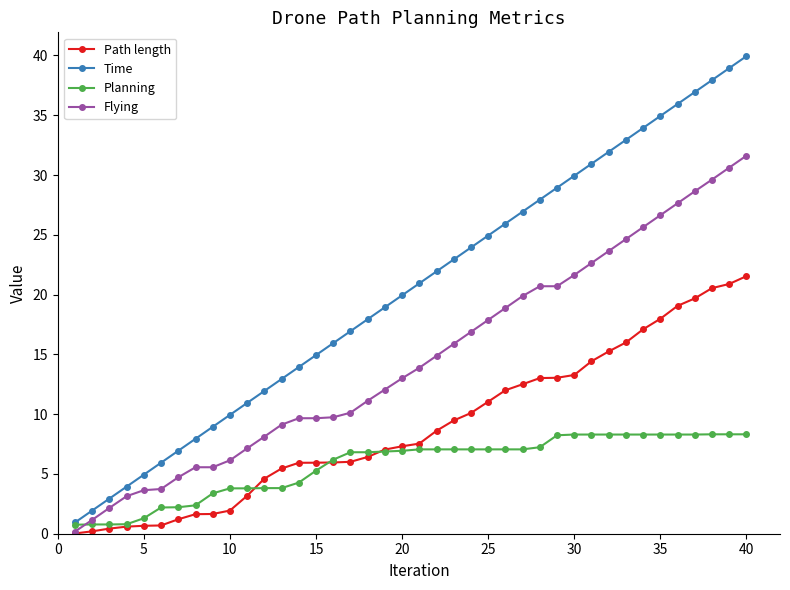

Which series has the widest spread of values?

Time